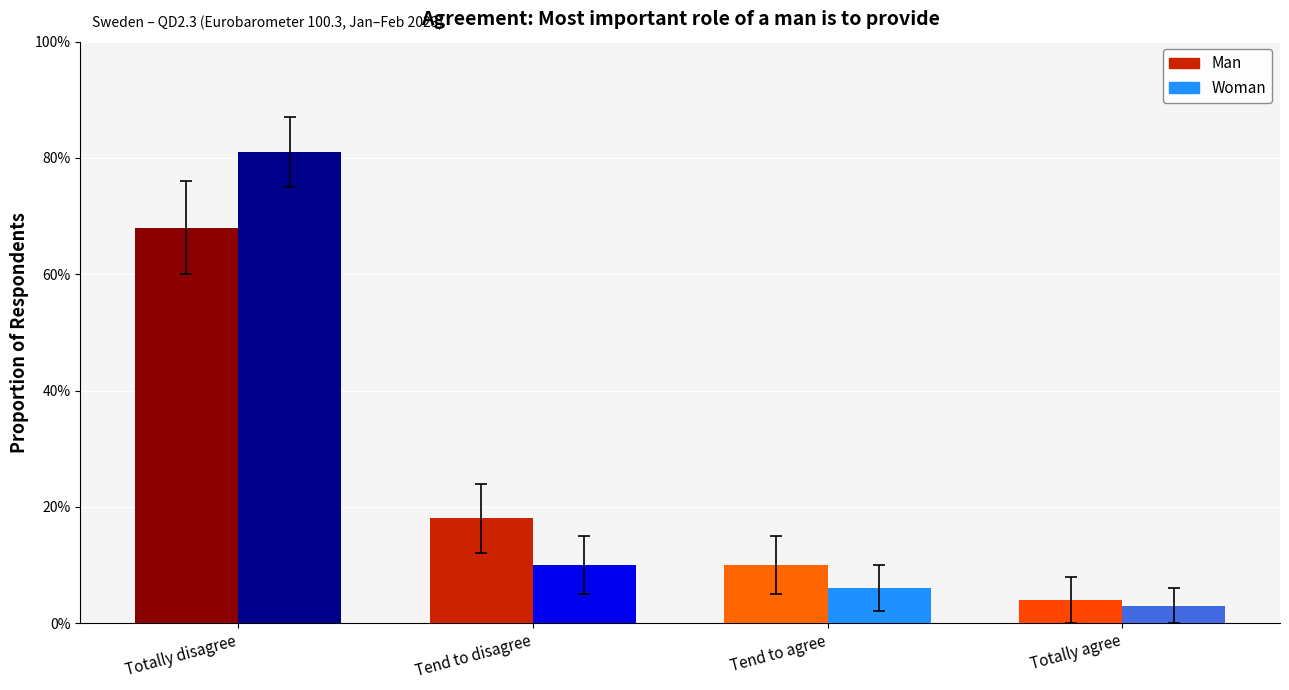

What are all the series names shown in the legend?

Man, Woman